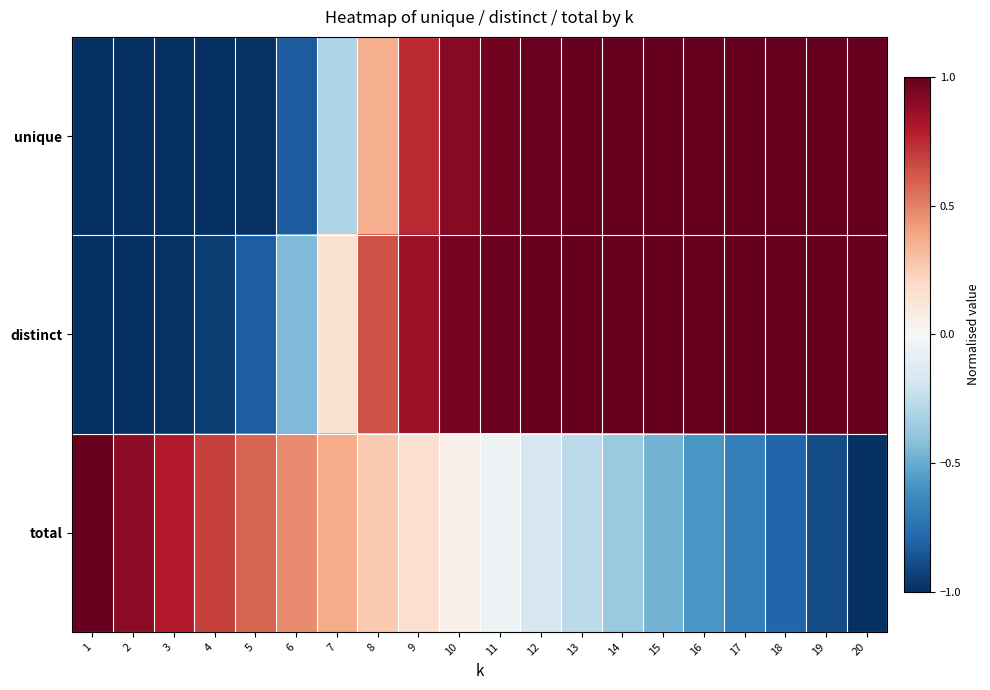

How many distinct data groups are displayed?

3